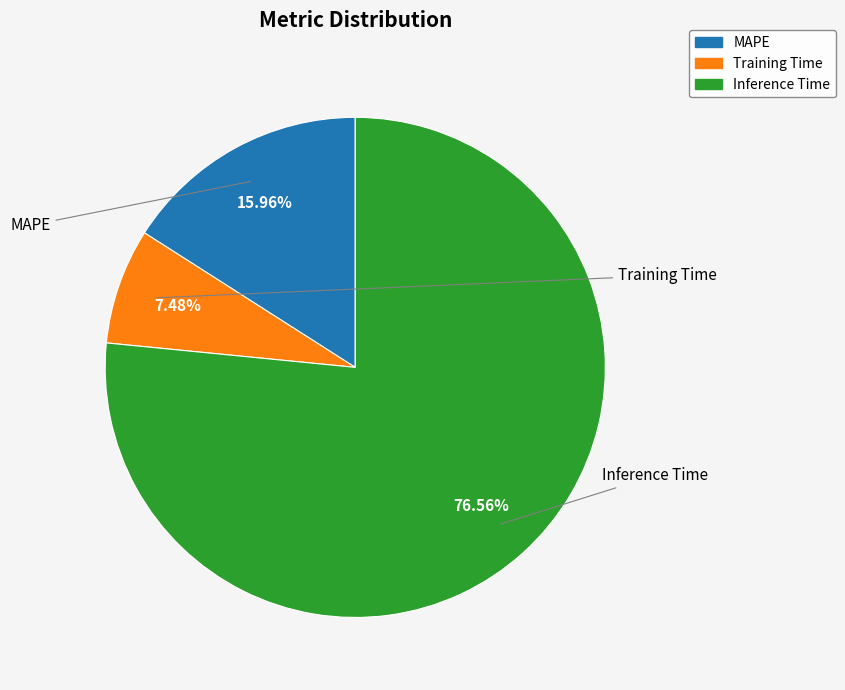

What percentage is the MAPE slice, to the nearest percent?

16%